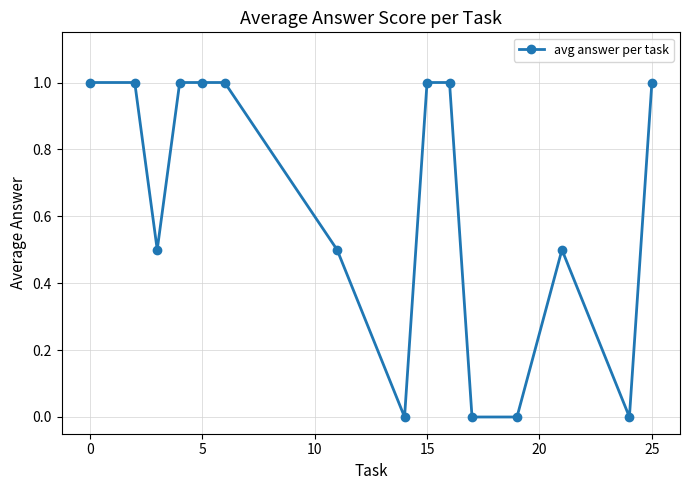

What is the maximum value shown in the chart?

1.0